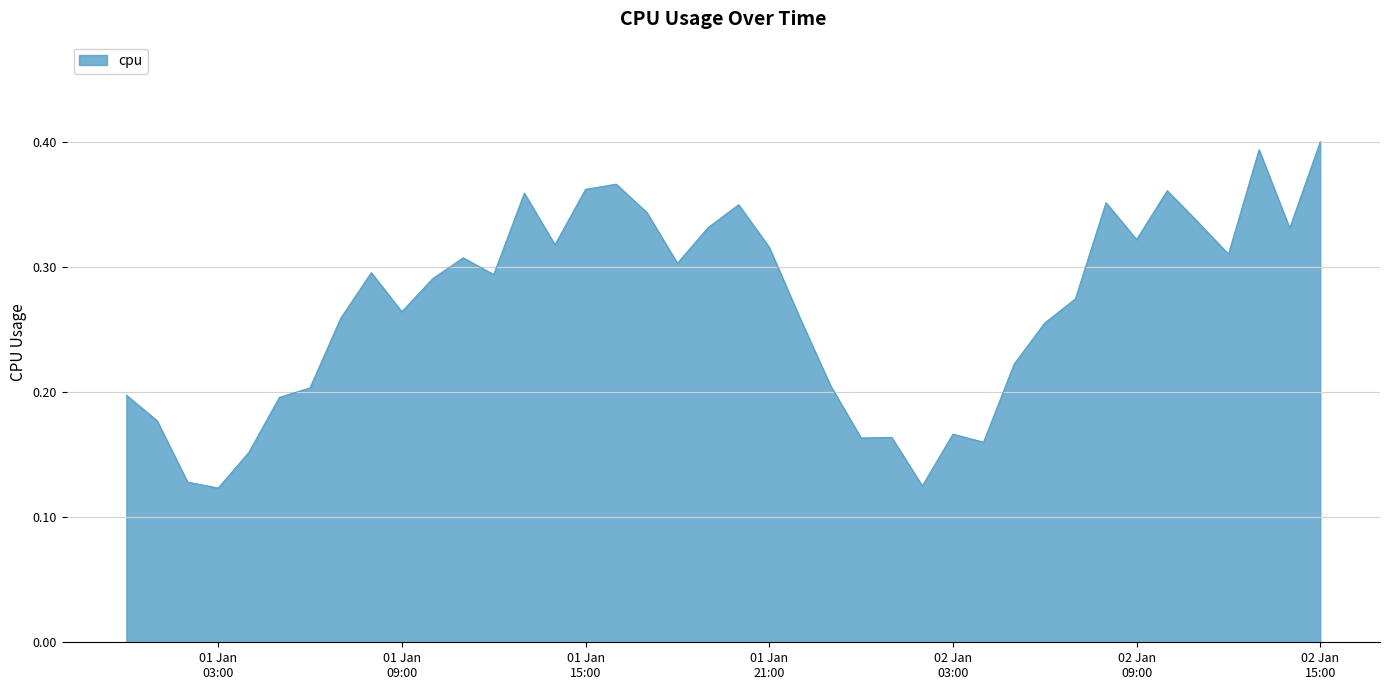

Is this an area chart (filled region under the line)?

Yes